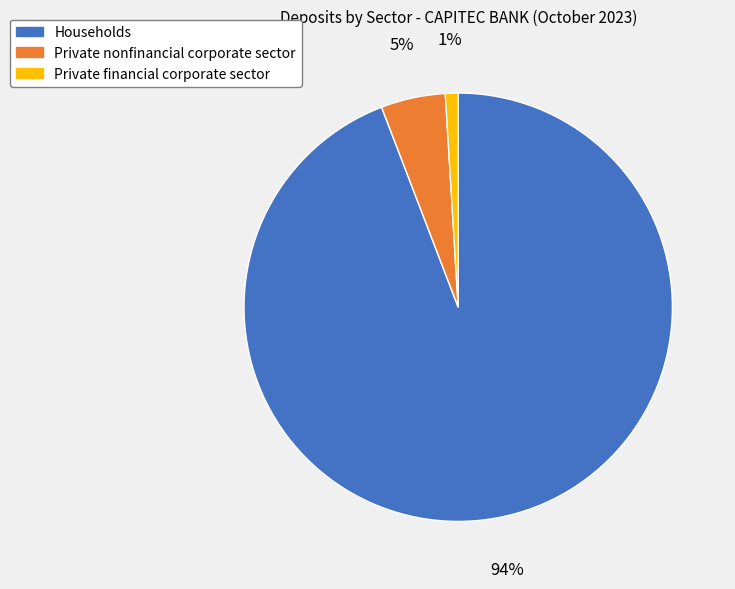

To the nearest percent, what portion does Private financial corporate sector represent?

1%